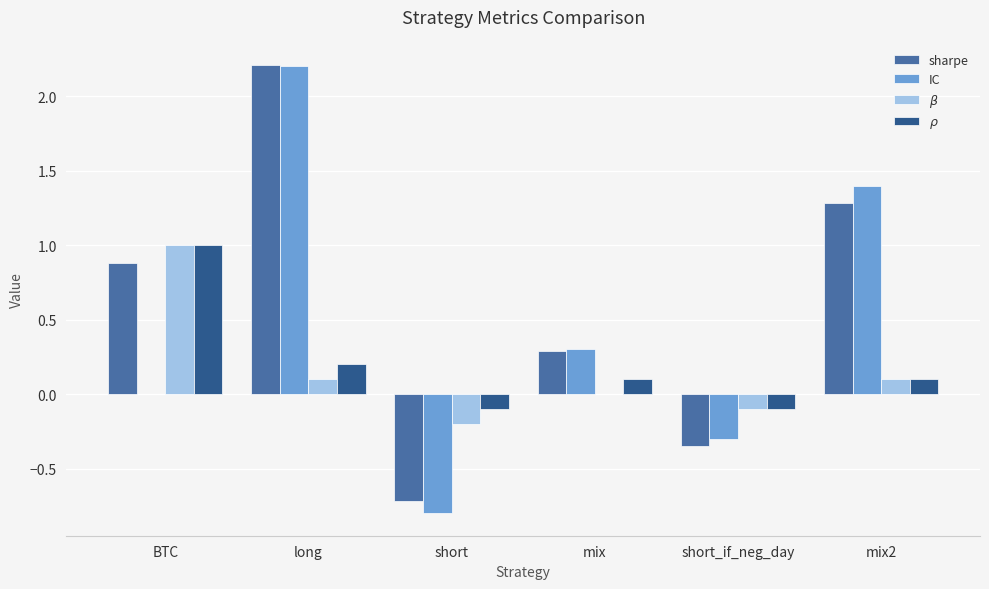

Which category has the highest value across all series?

long